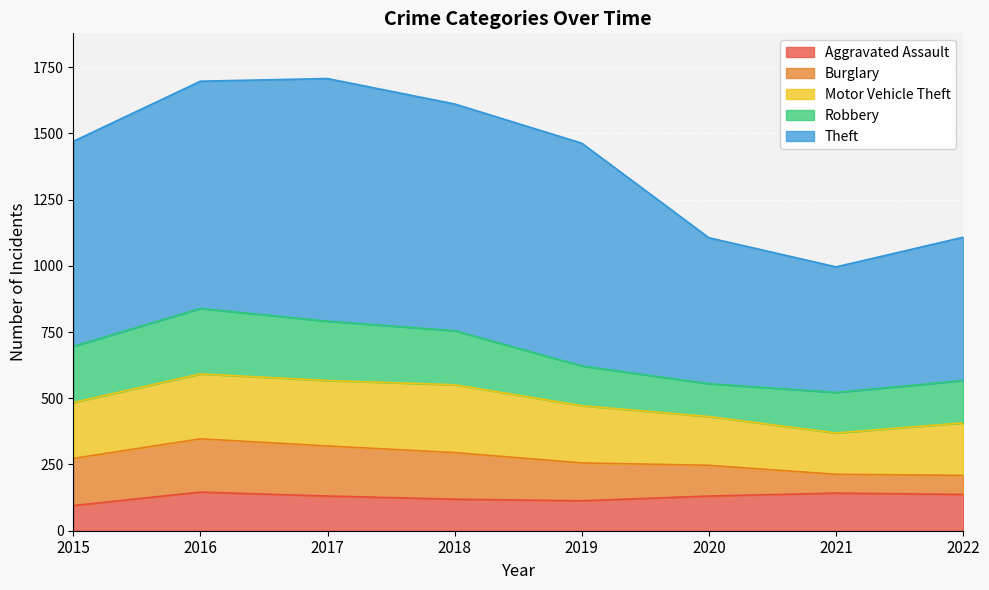

Is it true that Robbery equals 204 at 2018?

True